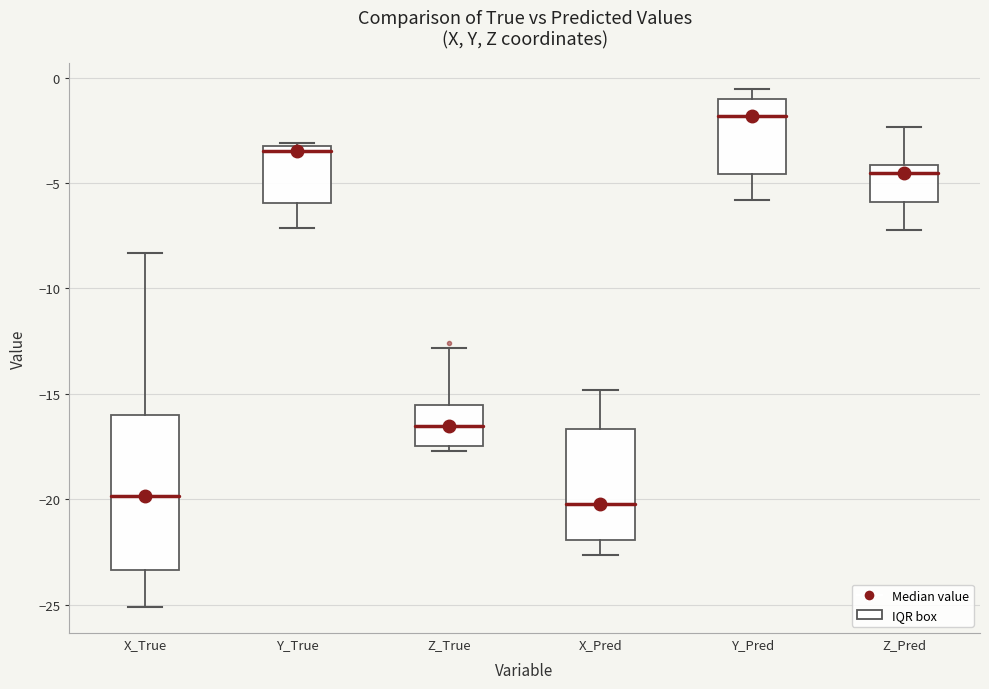

Comparing the boxes themselves (not the whiskers), which one is the tallest?

X_True